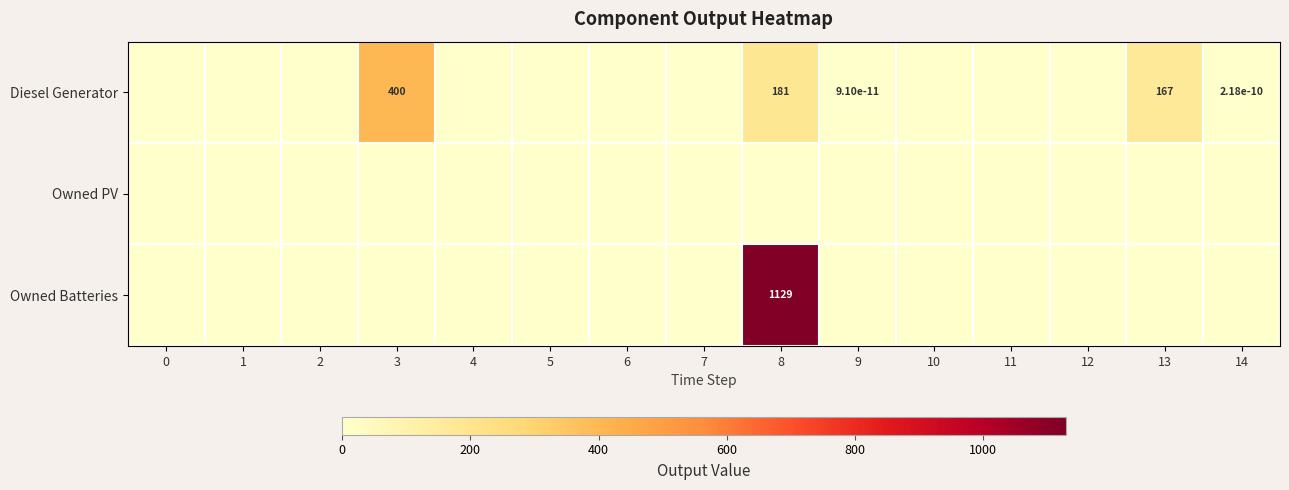

What is the difference between the maximum and minimum values in the Diesel Generator series?

400.0